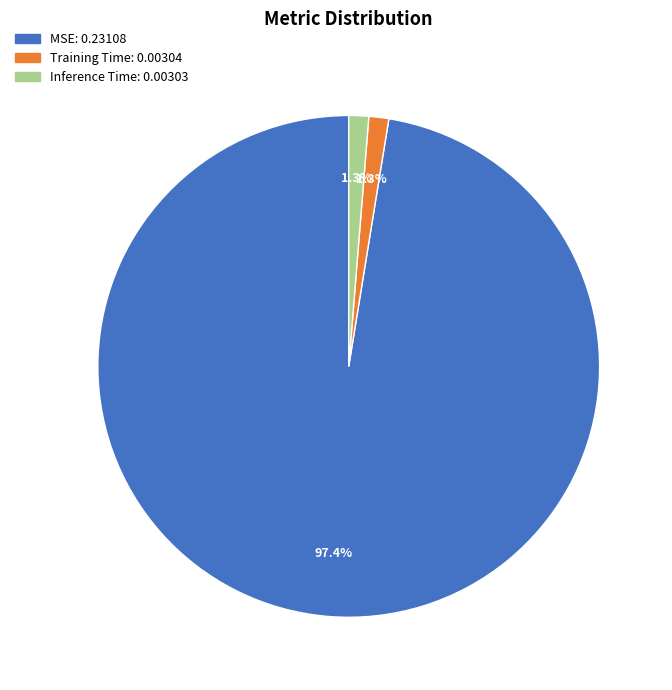

Does MSE represent more than half of the total?

Yes